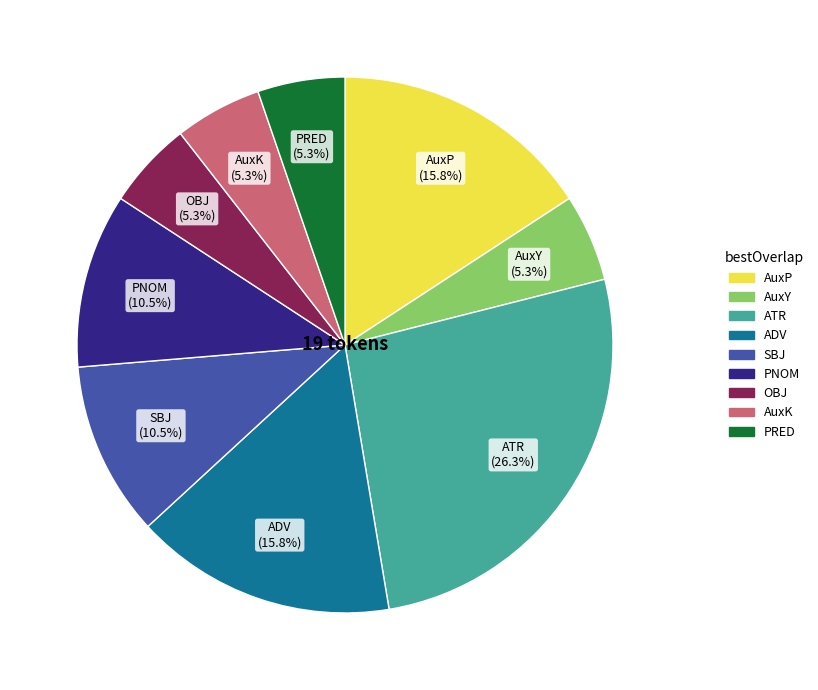

Is the sum of OBJ and SBJ greater than half?

No